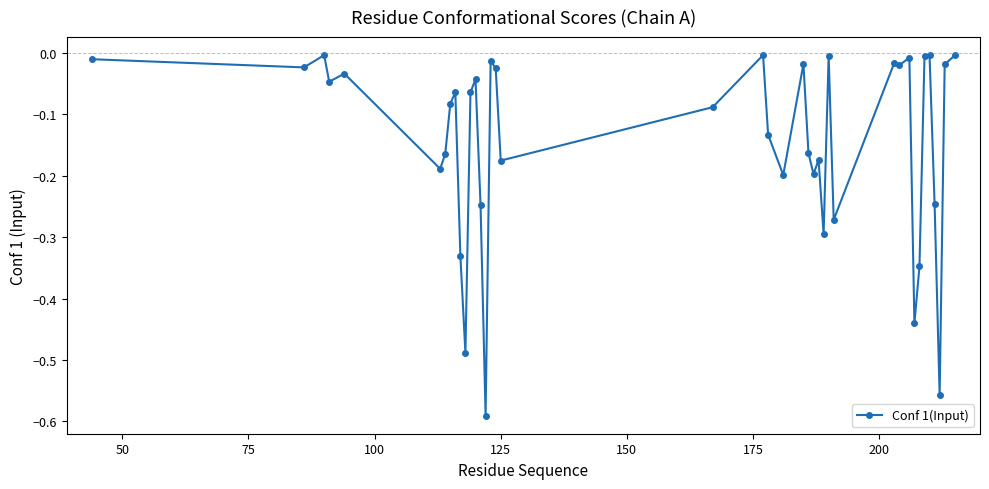

How many lines are shown in the chart?

1